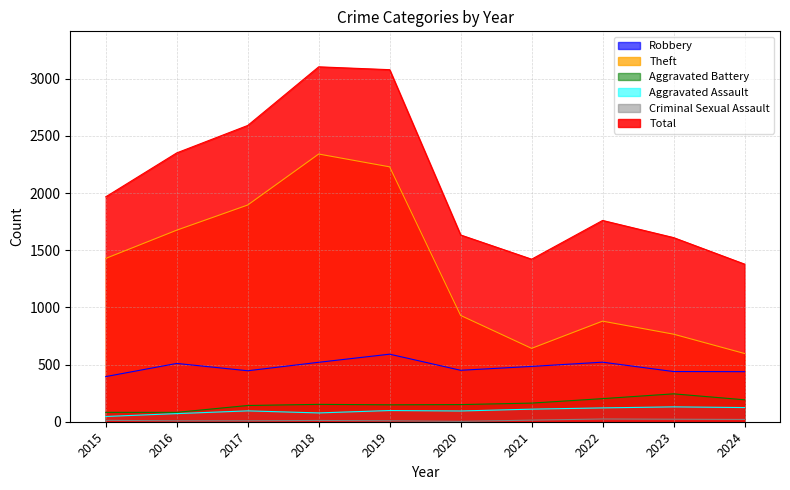

What is the difference between the maximum and minimum values in the Aggravated Battery series?

162